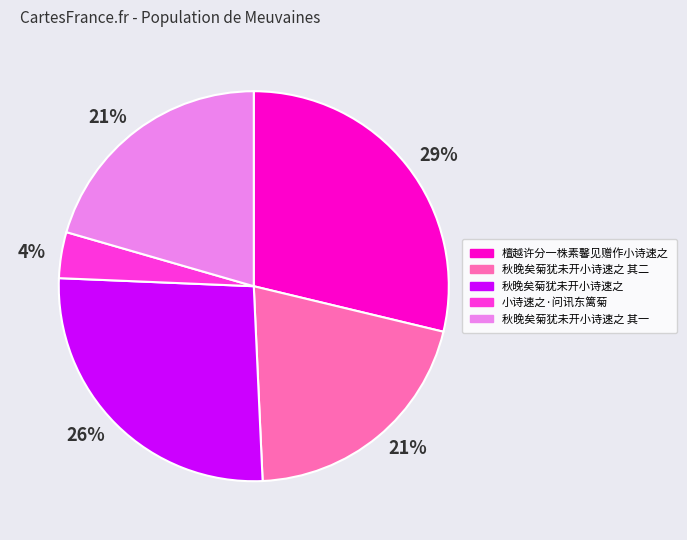

To the nearest percent, what is the average slice percentage?

20%